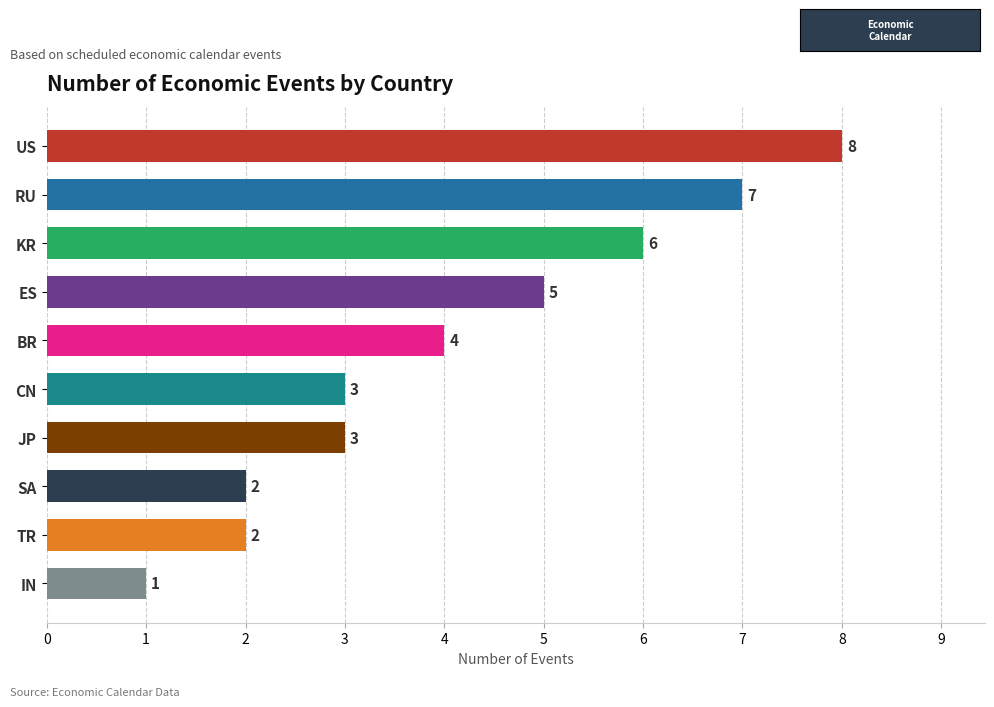

Does the chart contain stacked bars?

No